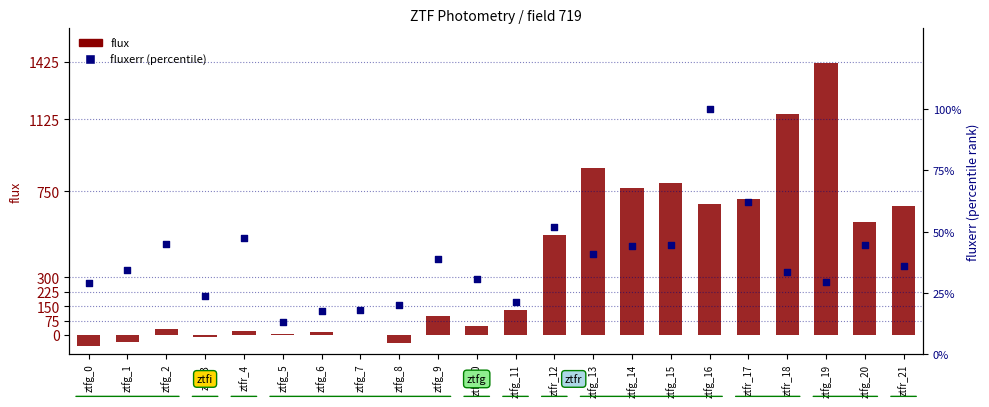

Is the value of flux at ztfg_13 greater than the value of fluxerr (percentile) at ztfr_21?

Yes